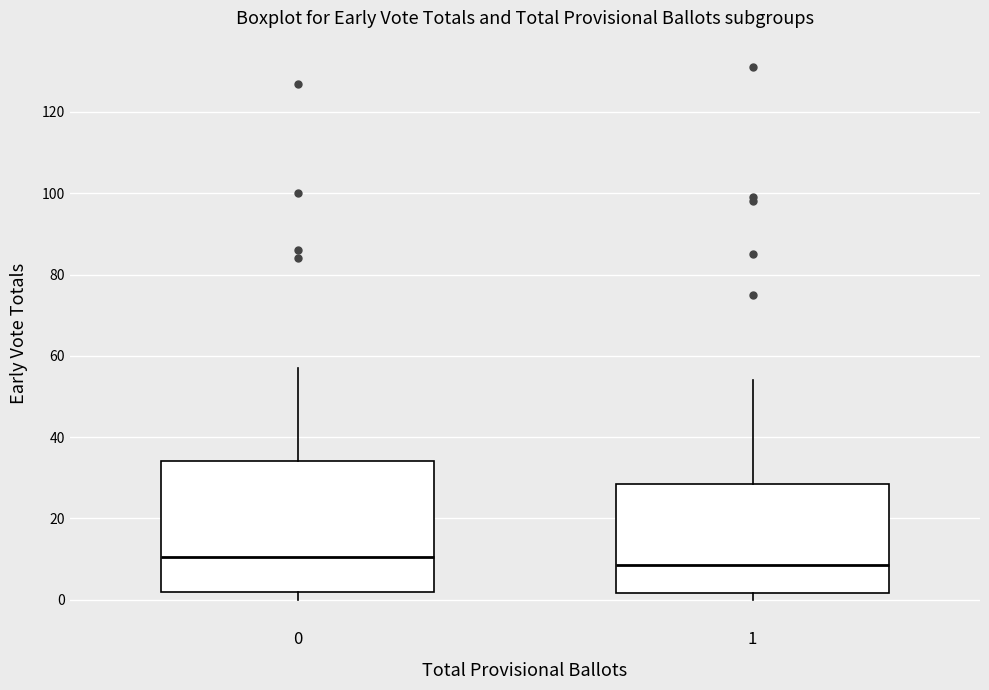

Reading left to right, read every box against the y-axis: the position of its median line, the range the box covers, and the ends of its whiskers. The values are not printed on the chart, so give them approximately, as read against the axis.

0: median 10, box 2 to 34, whiskers 0 to 58
1: median 8, box 2 to 28, whiskers 0 to 54